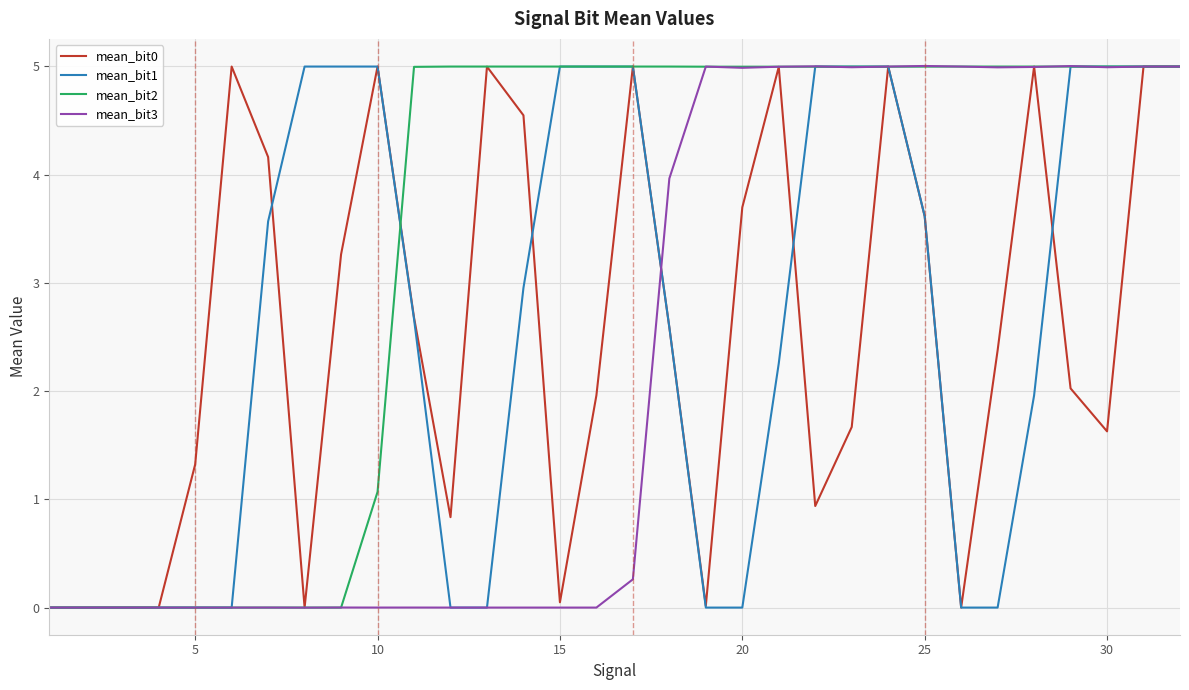

What is the maximum value for mean_bit3?

5.0